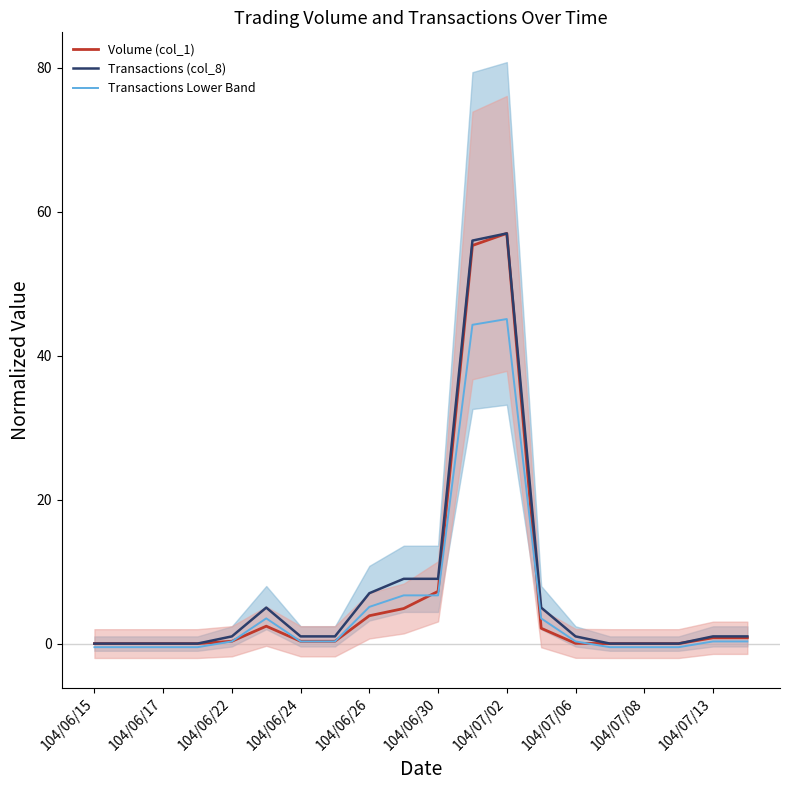

True or false: Volume (col_1) and Transactions Lower Band cross at least once.

True